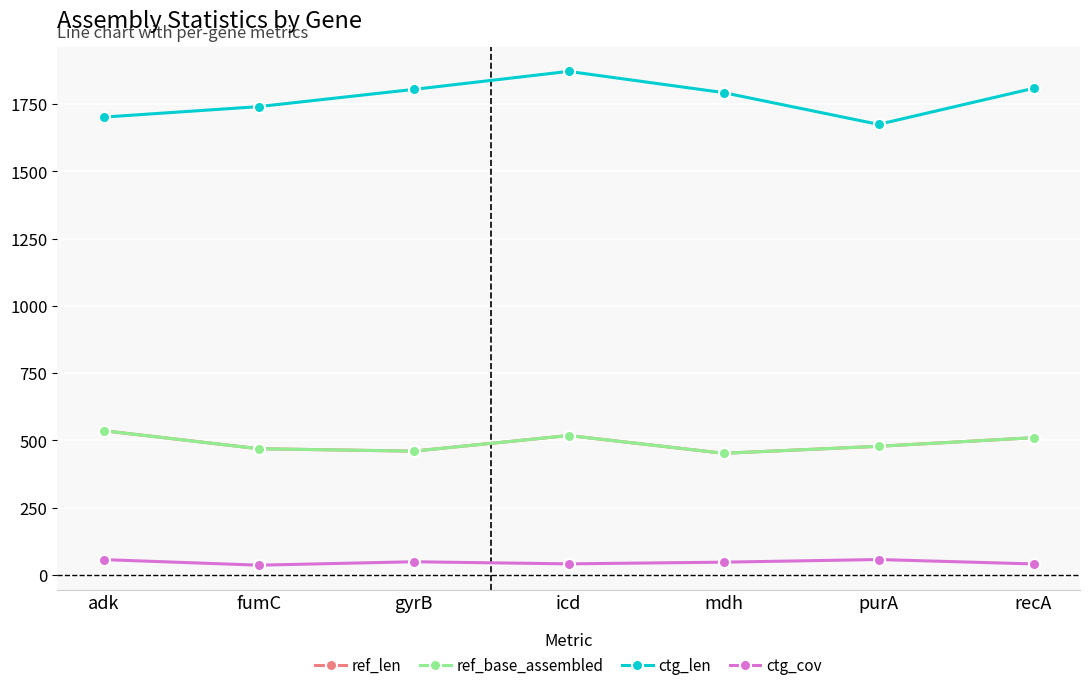

Is the value of ref_len at recA greater than the value of ref_base_assembled at fumC?

Yes